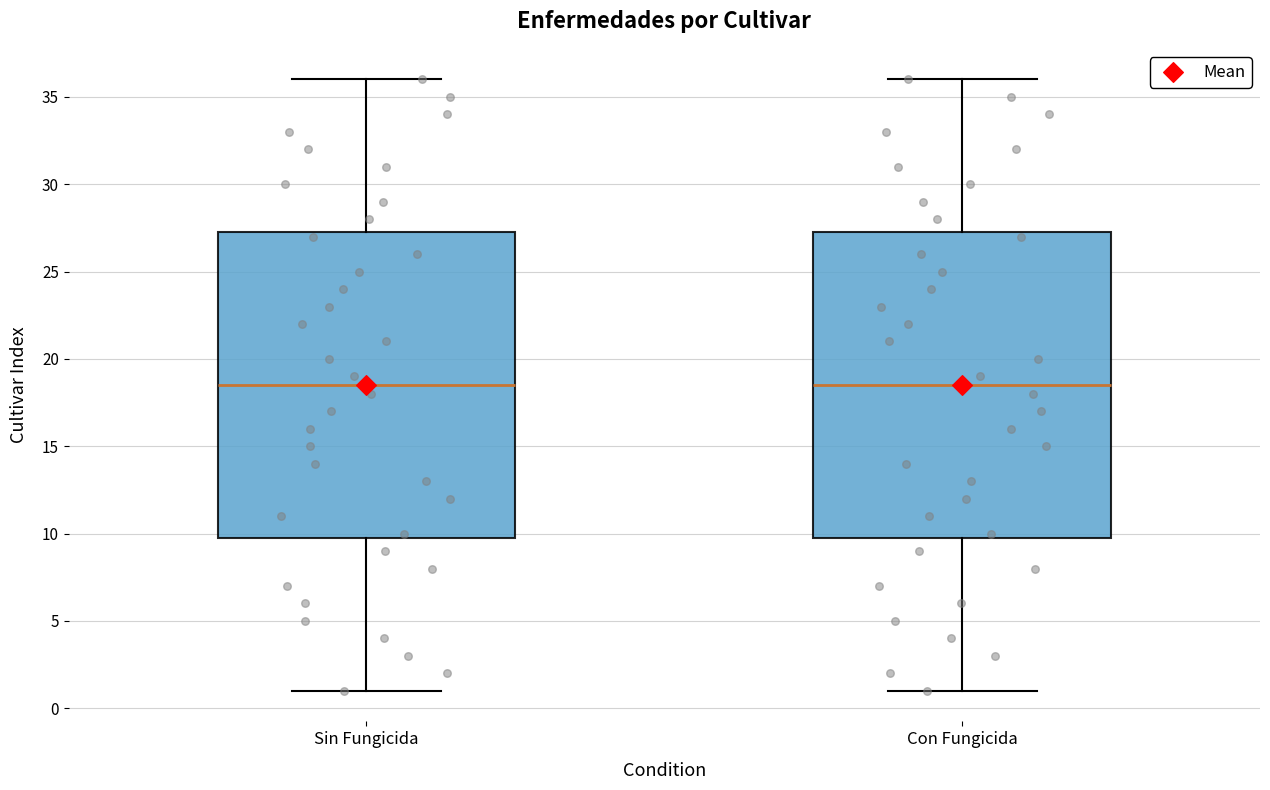

Reading left to right, read every box against the y-axis: the position of its median line, the range the box covers, and the ends of its whiskers. The values are not printed on the chart, so give them approximately, as read against the axis.

Sin Fungicida: median 18.5, box 10.0 to 27.5, whiskers 1.0 to 36.0
Con Fungicida: median 18.5, box 10.0 to 27.5, whiskers 1.0 to 36.0